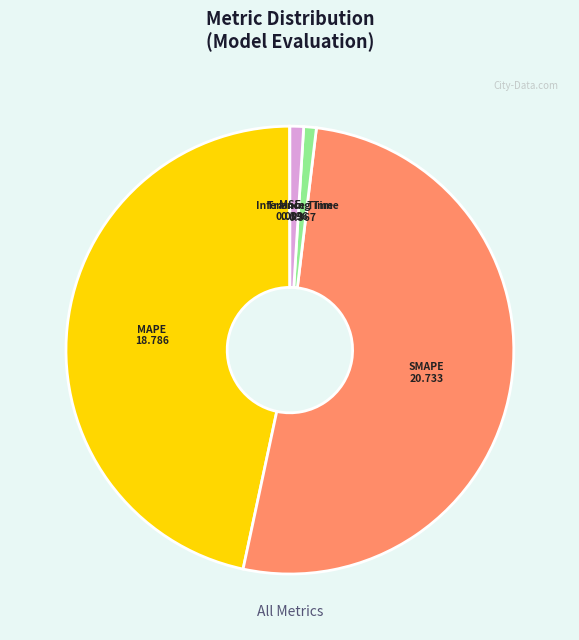

Does any single category account for the majority?

Yes